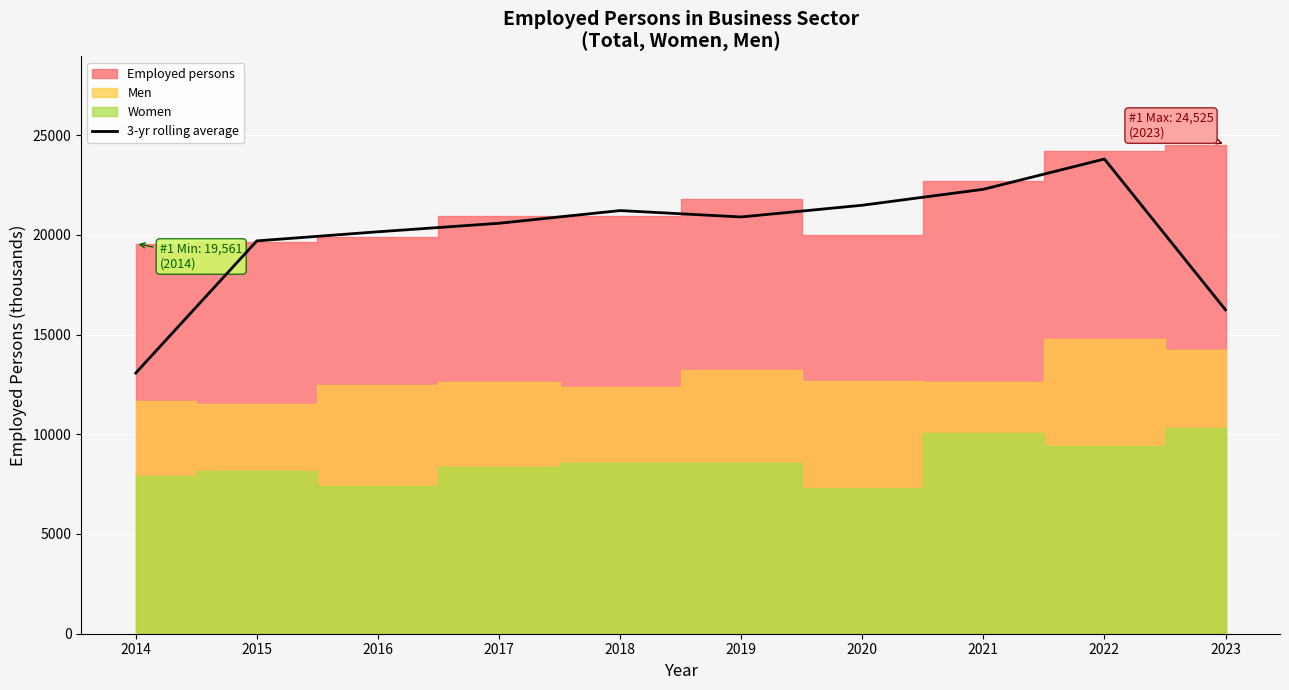

The value of 3-yr rolling average at 2018 is 34292.2. True or false?

False